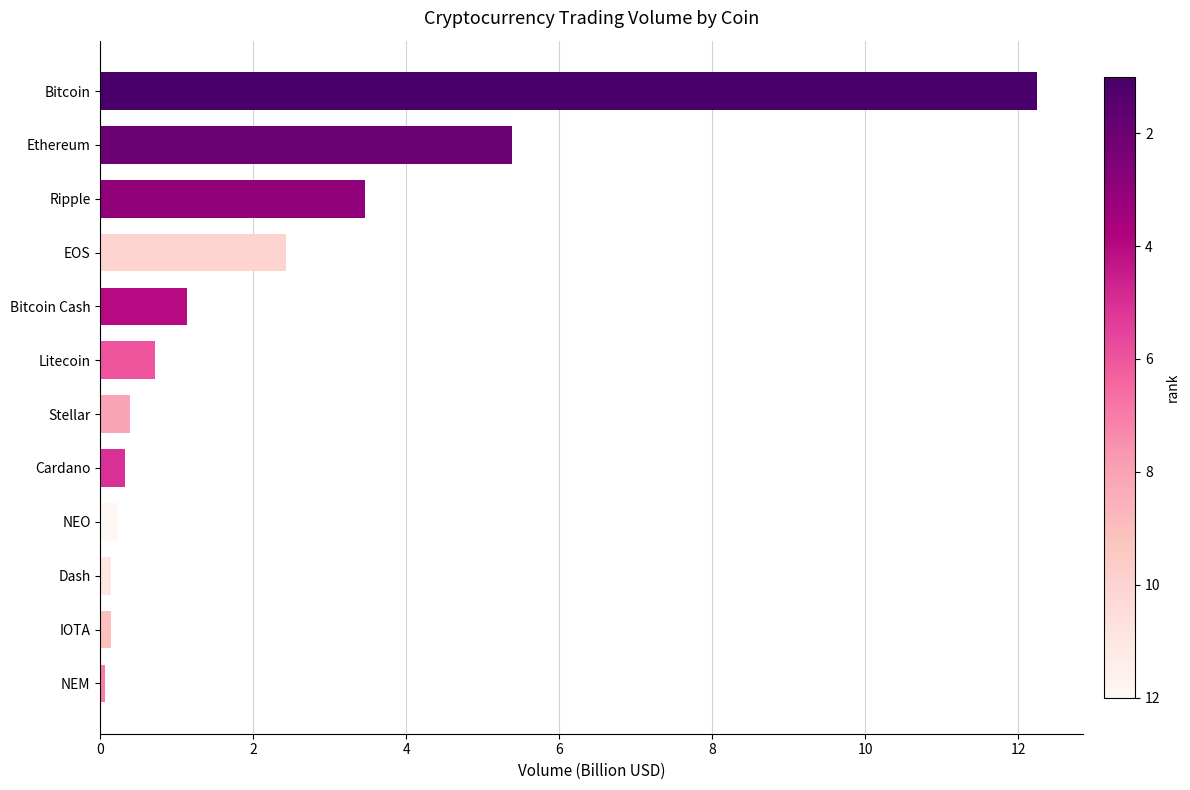

What is the label of the 12th bar from the bottom?

Bitcoin